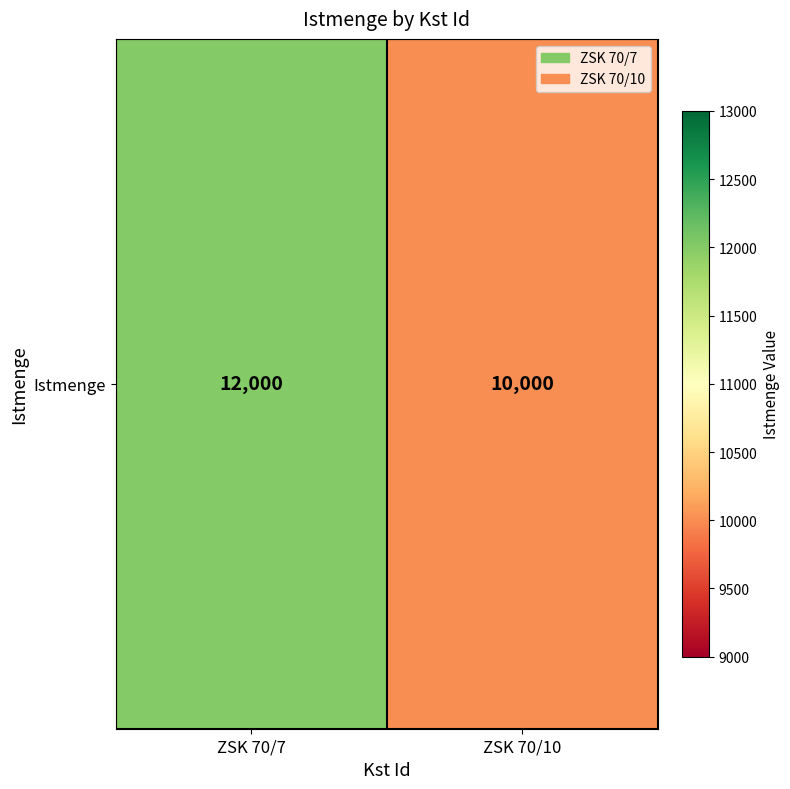

List the labels in order of value, largest first.

ZSK 70/7, ZSK 70/10